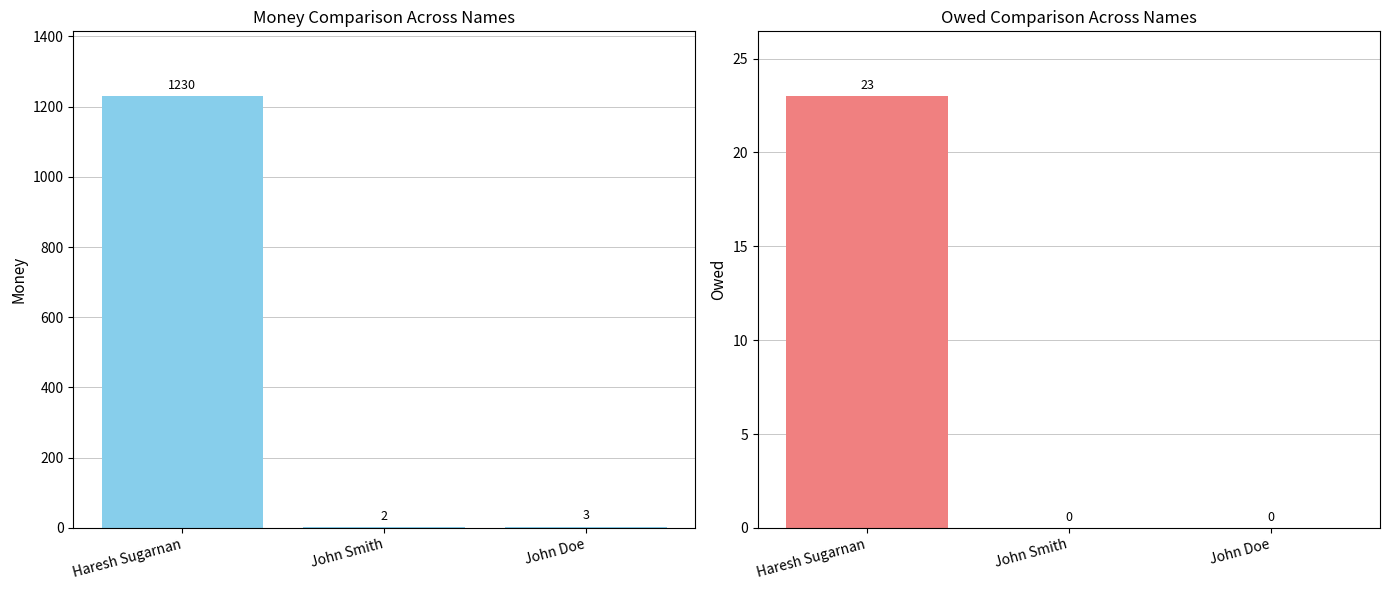

Is it true that Money equals 1230 at Haresh Sugarnan?

True